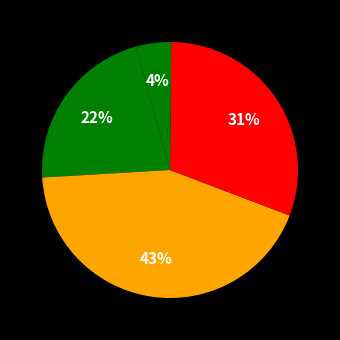

How many slices are in this pie chart?

5